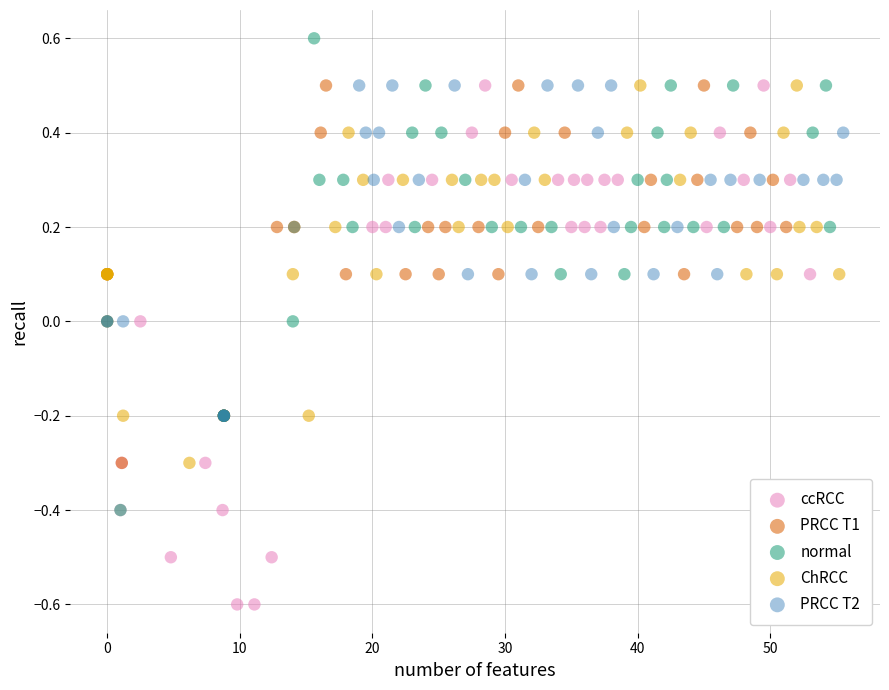

Which series contains the lowest Y value?

ccRCC